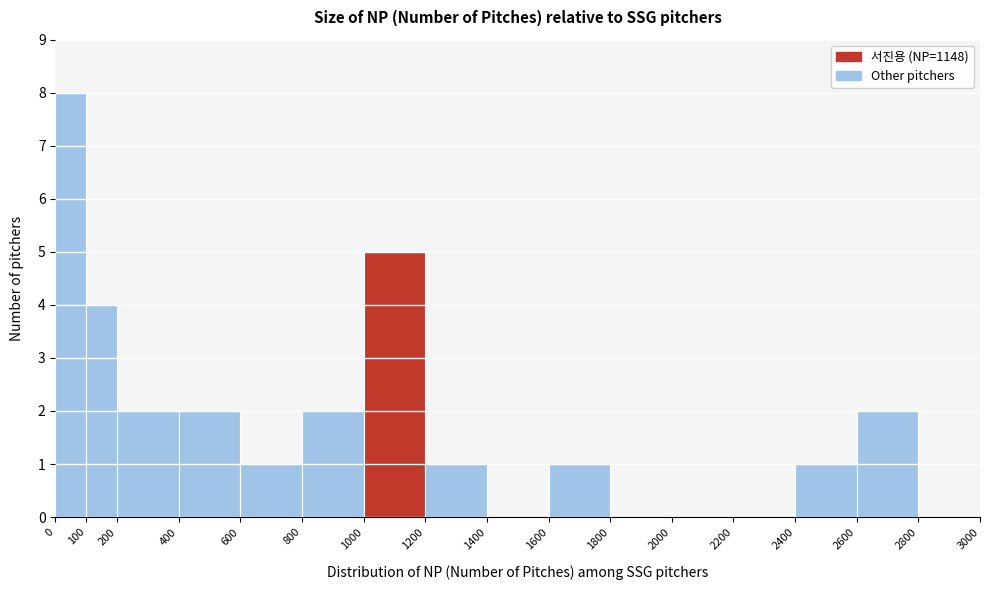

Reading left to right, transcribe this chart: for each bar, give the range it covers on the x-axis and its height. The values are not printed on the chart, so give them approximately, as read against the axis.

0 to 100: 8
100 to 200: 4
200 to 400: 2
400 to 600: 2
600 to 800: 1
800 to 1000: 2
1000 to 1200: 5
1200 to 1400: 1
1400 to 1600: 0
1600 to 1800: 1
1800 to 2000: 0
2000 to 2200: 0
2200 to 2400: 0
2400 to 2600: 1
2600 to 2800: 2
2800 to 3000: 0